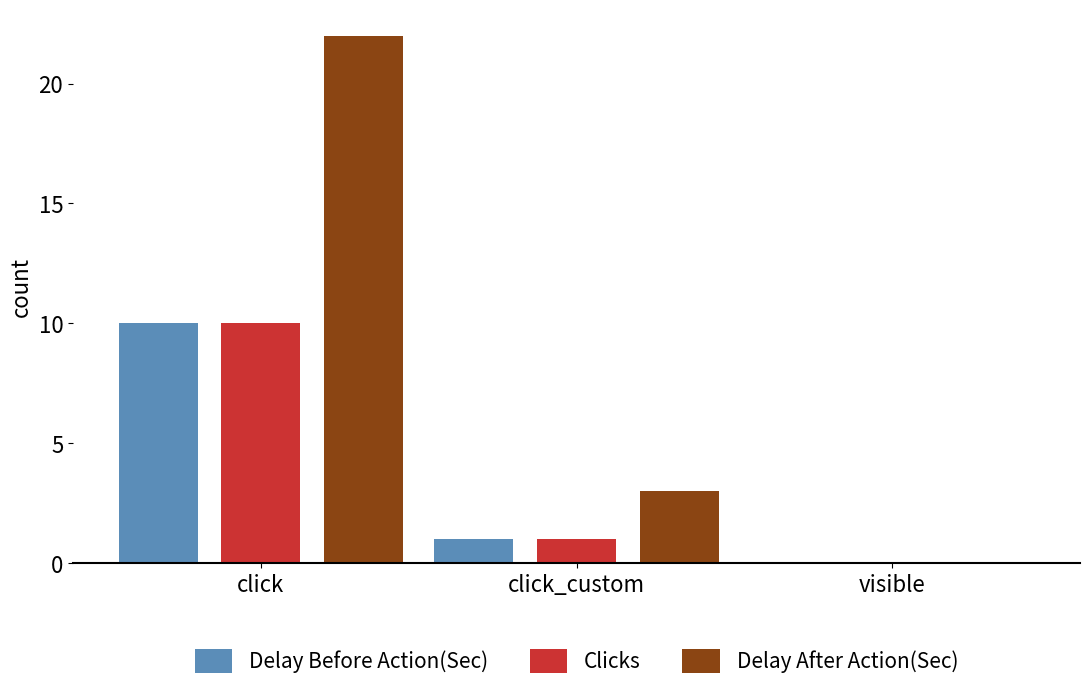

What is the greatest value displayed?

22